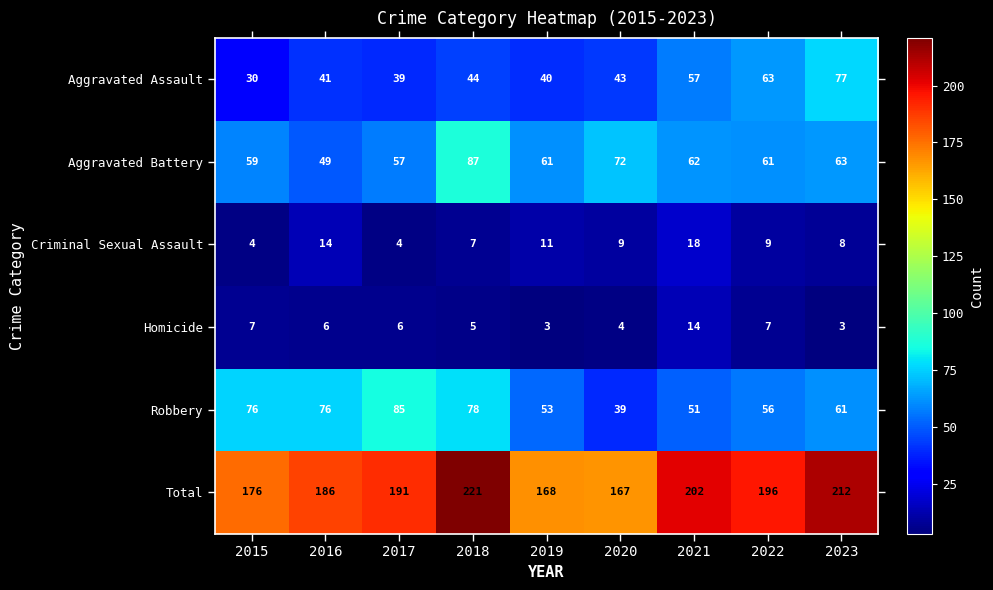

What is the difference between the maximum and minimum values in the Total series?

54